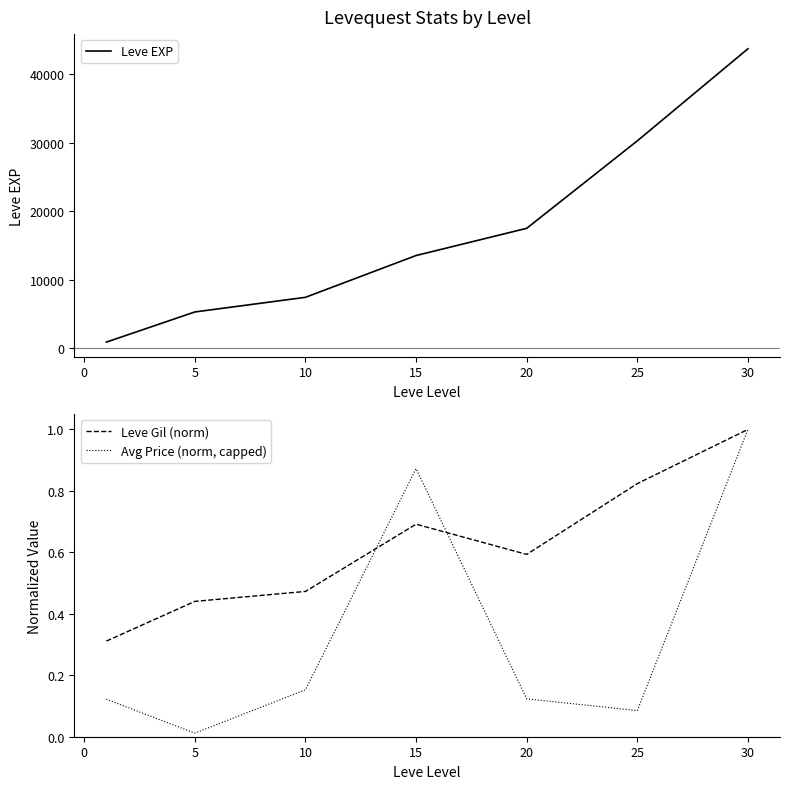

At which category is the sum across all series the highest?

25